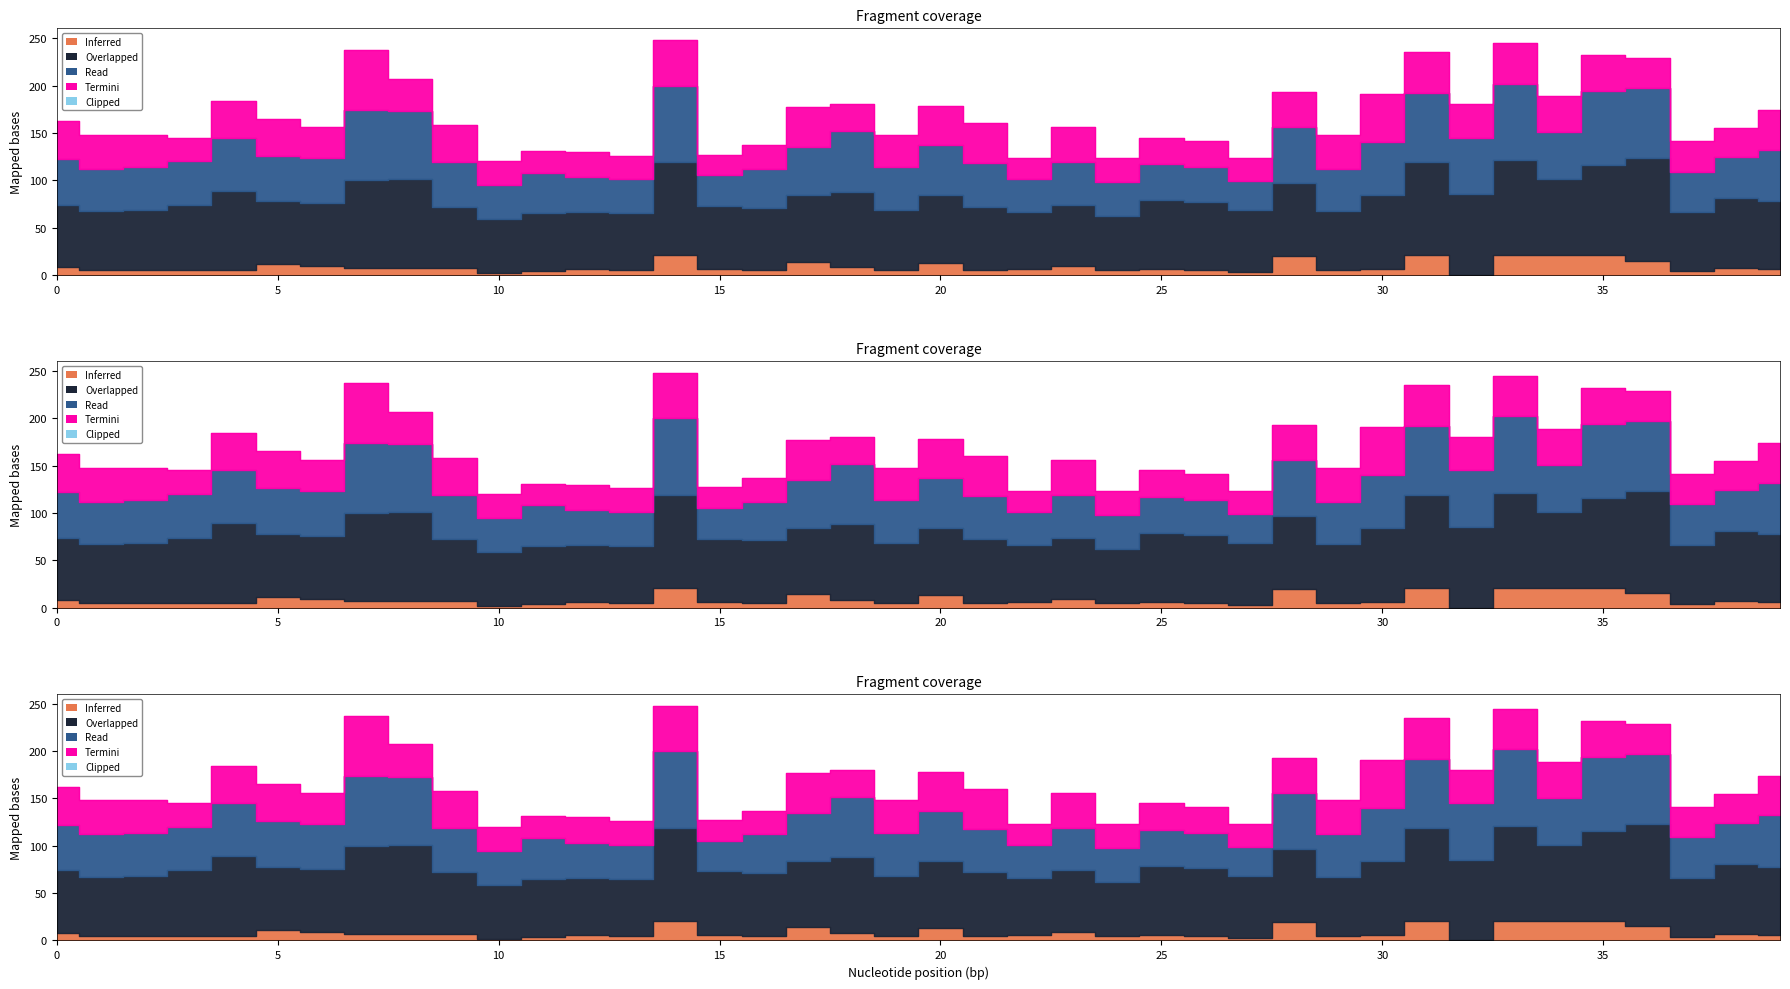

Which series has the largest total across all categories?

Overlapped